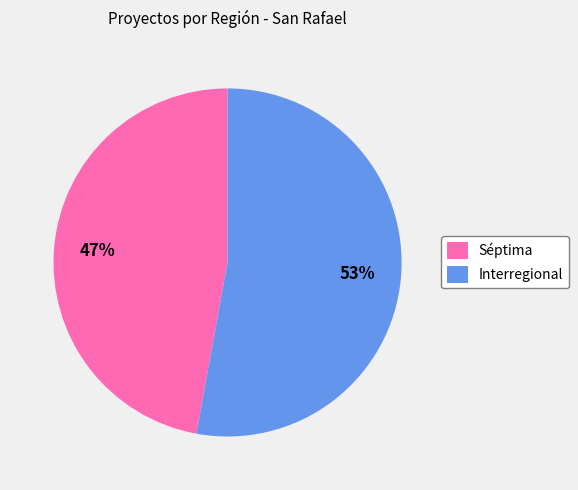

Rank the categories by value from lowest to highest.

Séptima, Interregional